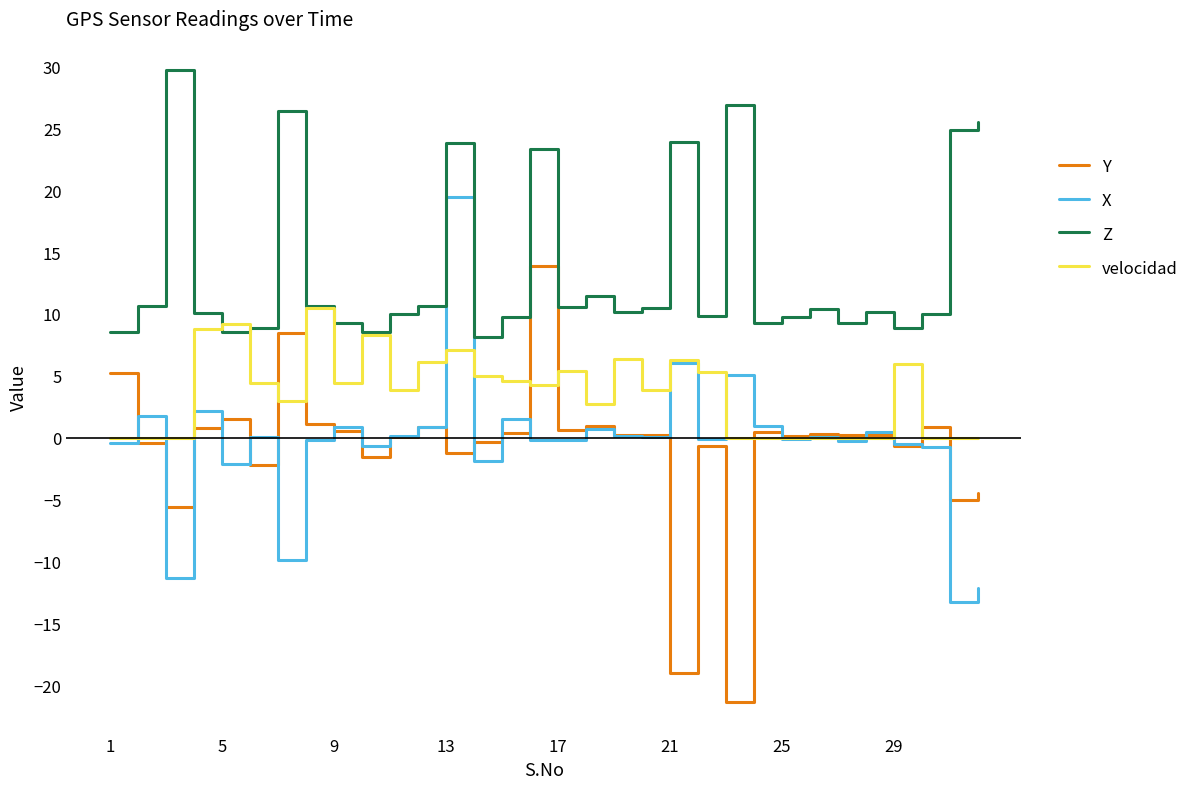

Which series has the largest total across all categories?

Z